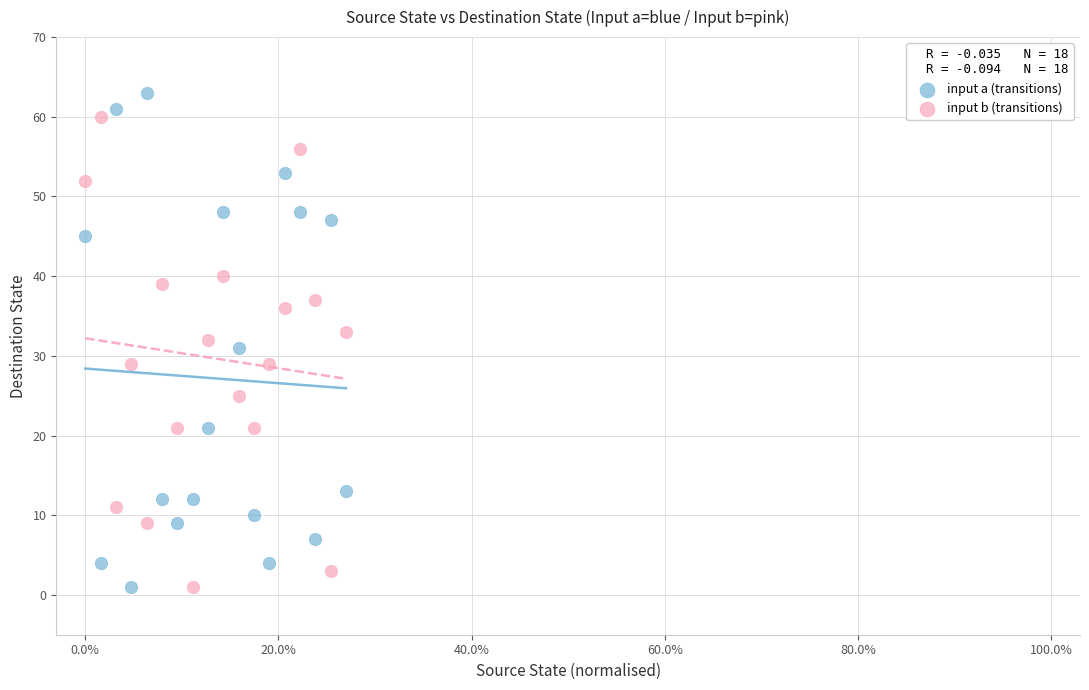

Across all data points, what is the range of Y values (max minus min)?

62